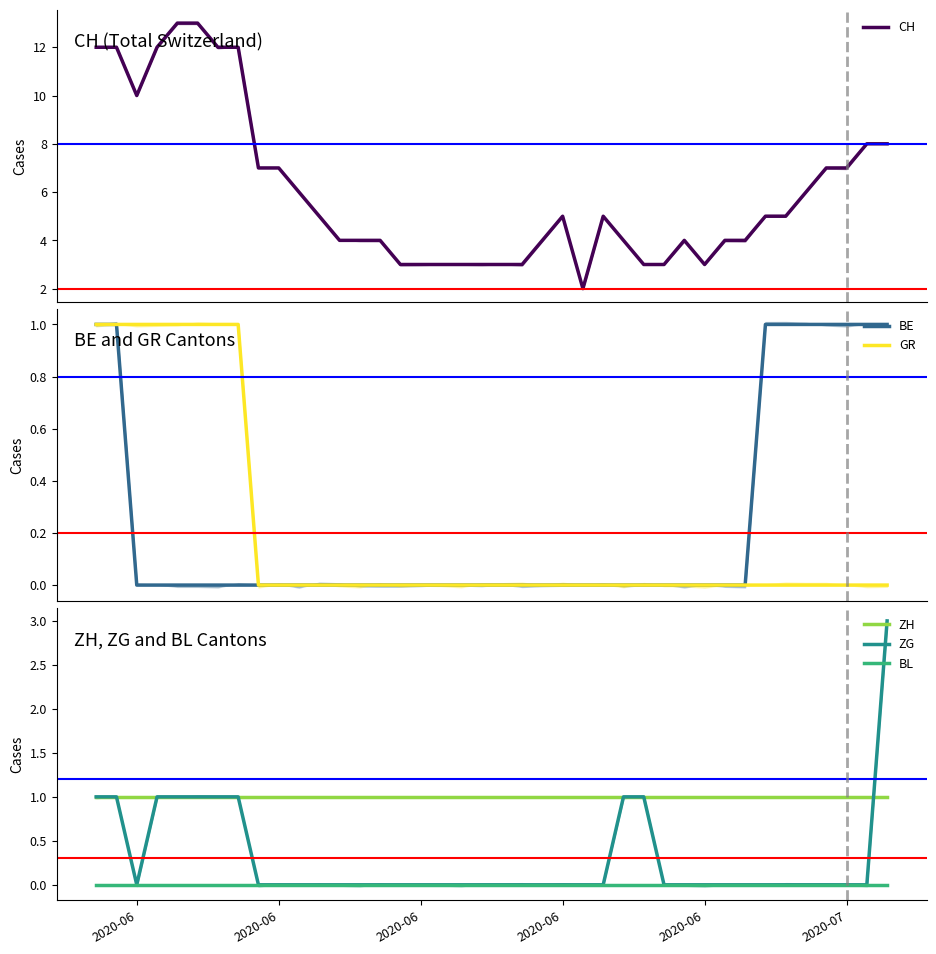

True or false: ZH has more than 1 points higher than both neighbors.

False